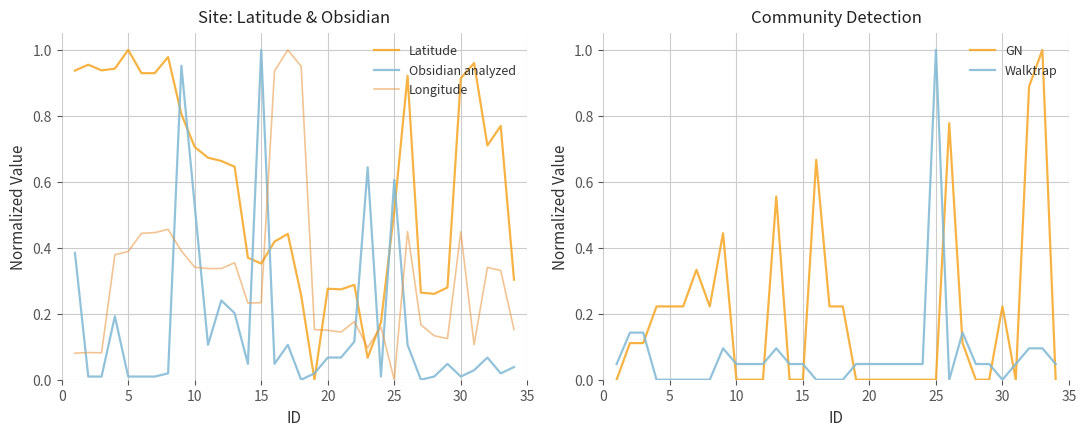

True or false: Walktrap has more than 1 interior local peaks.

True